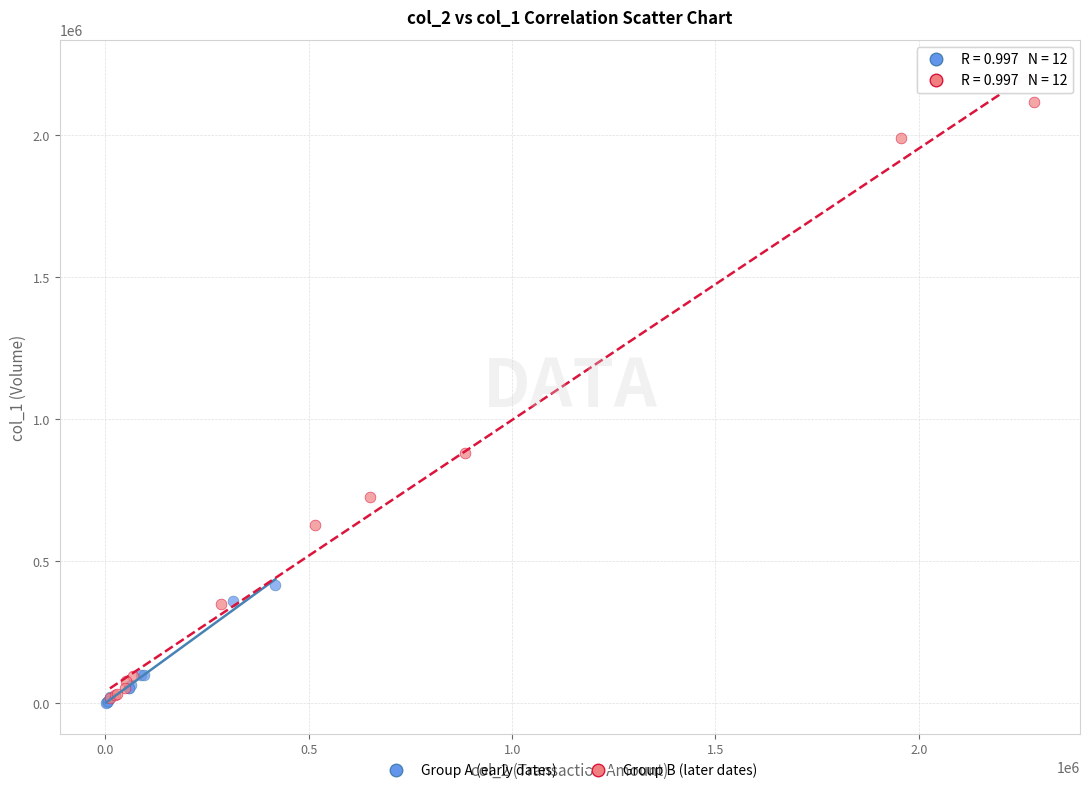

Which series has the largest Y range (max minus min)?

Group B (later dates)